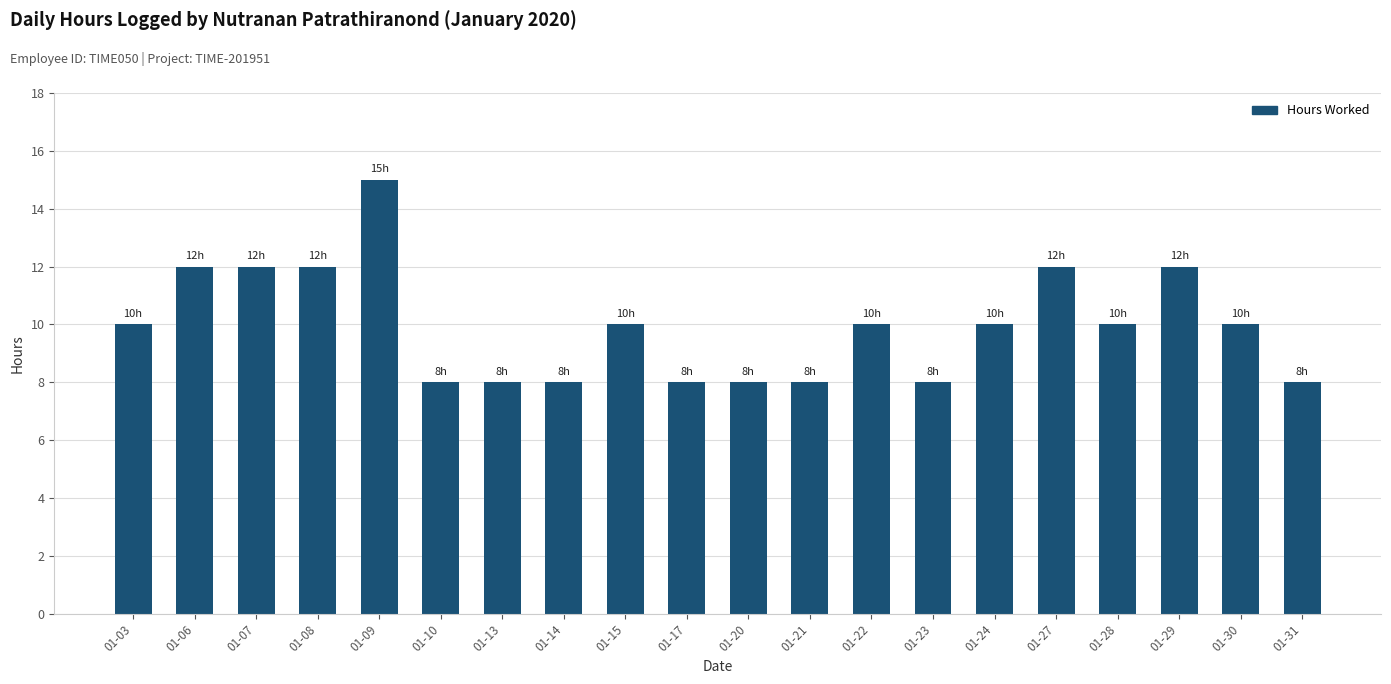

True or false: the data shows 10 at 01-28.

True